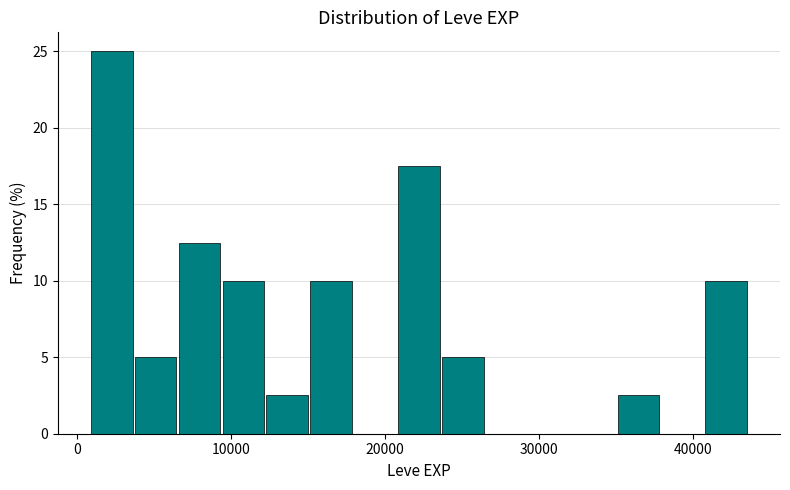

Read against the x-axis, roughly where is the centre of the tallest bar?

2000